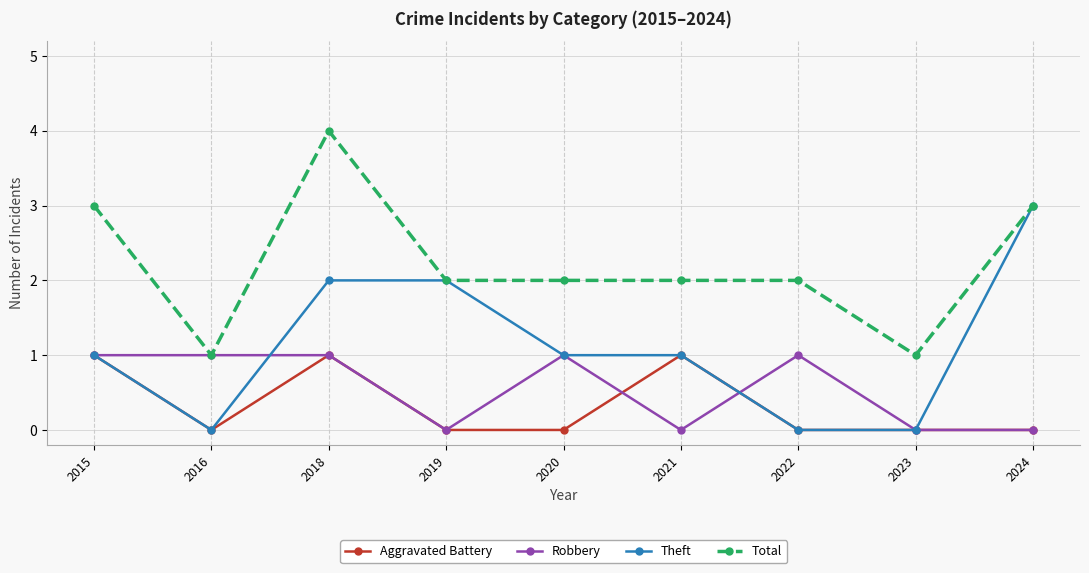

Does the chart have visible grid lines?

Yes